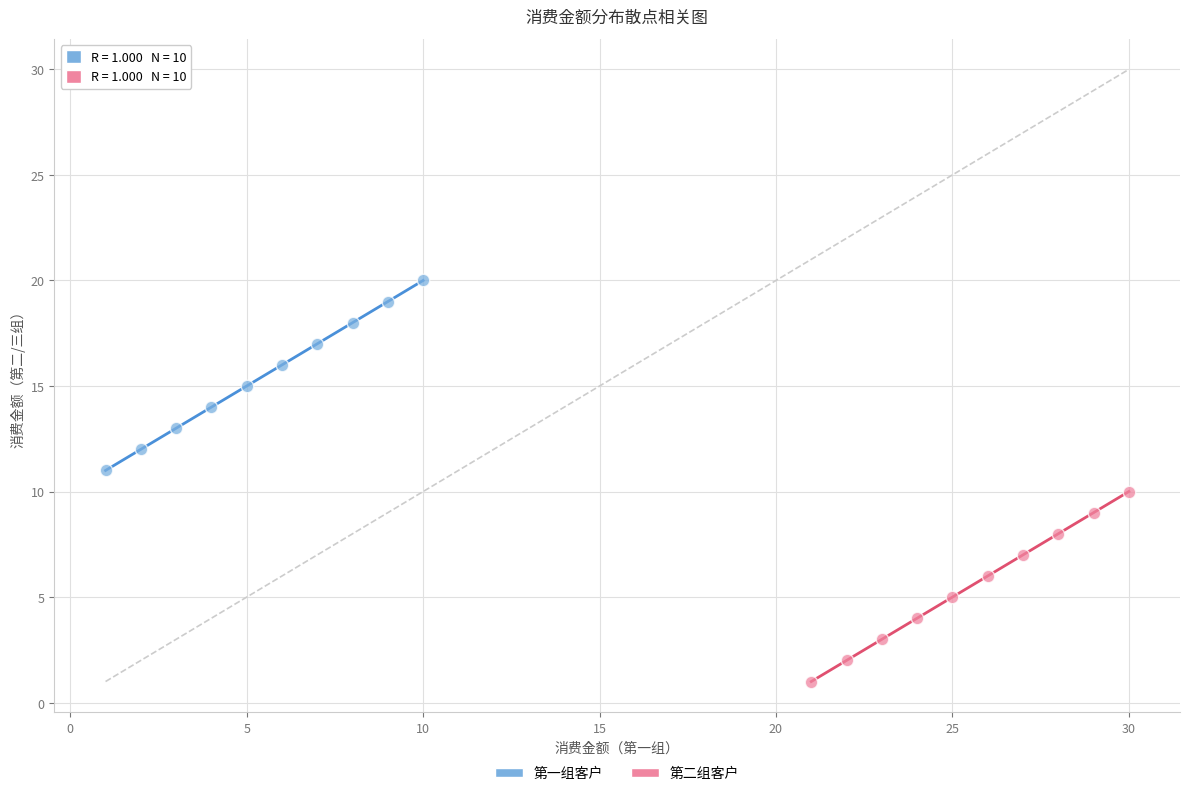

Which series reaches the minimum Y coordinate?

第二组客户